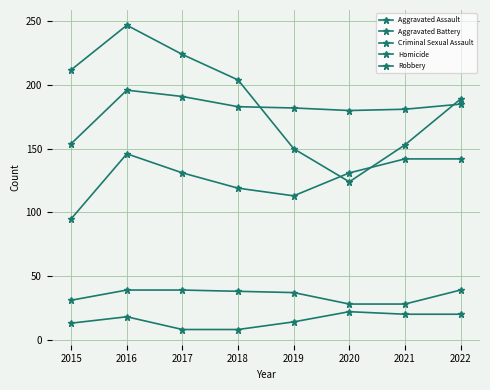

What is the value of the Aggravated Battery point at the 4th from the left?

183